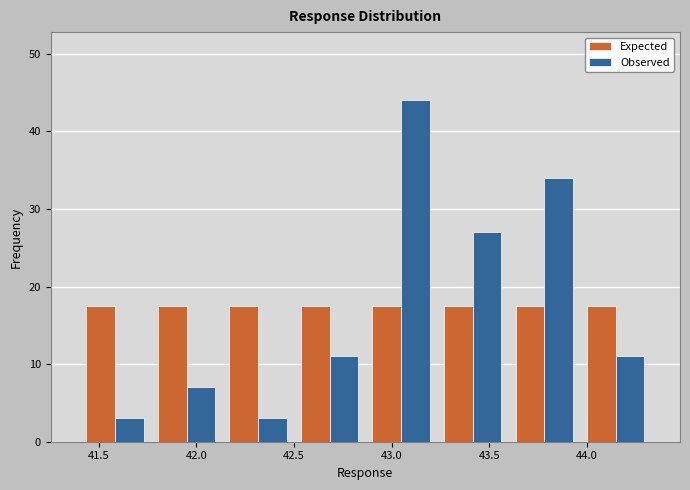

Reading left to right, list every range on the x-axis with the height of the bar of each series over it. Neither the bar edges nor the heights are printed on the chart, so give them approximately, as read against the axes.

41.40 to 41.75: Expected=18	Observed=3
41.75 to 42.15: Expected=18	Observed=7
42.15 to 42.50: Expected=18	Observed=3
42.50 to 42.85: Expected=18	Observed=11
42.85 to 43.25: Expected=18	Observed=44
43.25 to 43.60: Expected=18	Observed=27
43.60 to 43.95: Expected=18	Observed=34
43.95 to 44.35: Expected=18	Observed=11